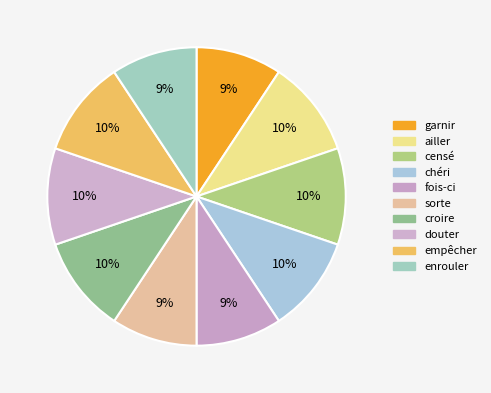

To the nearest percent, what is the difference between the garnir and douter slice percentages?

1%